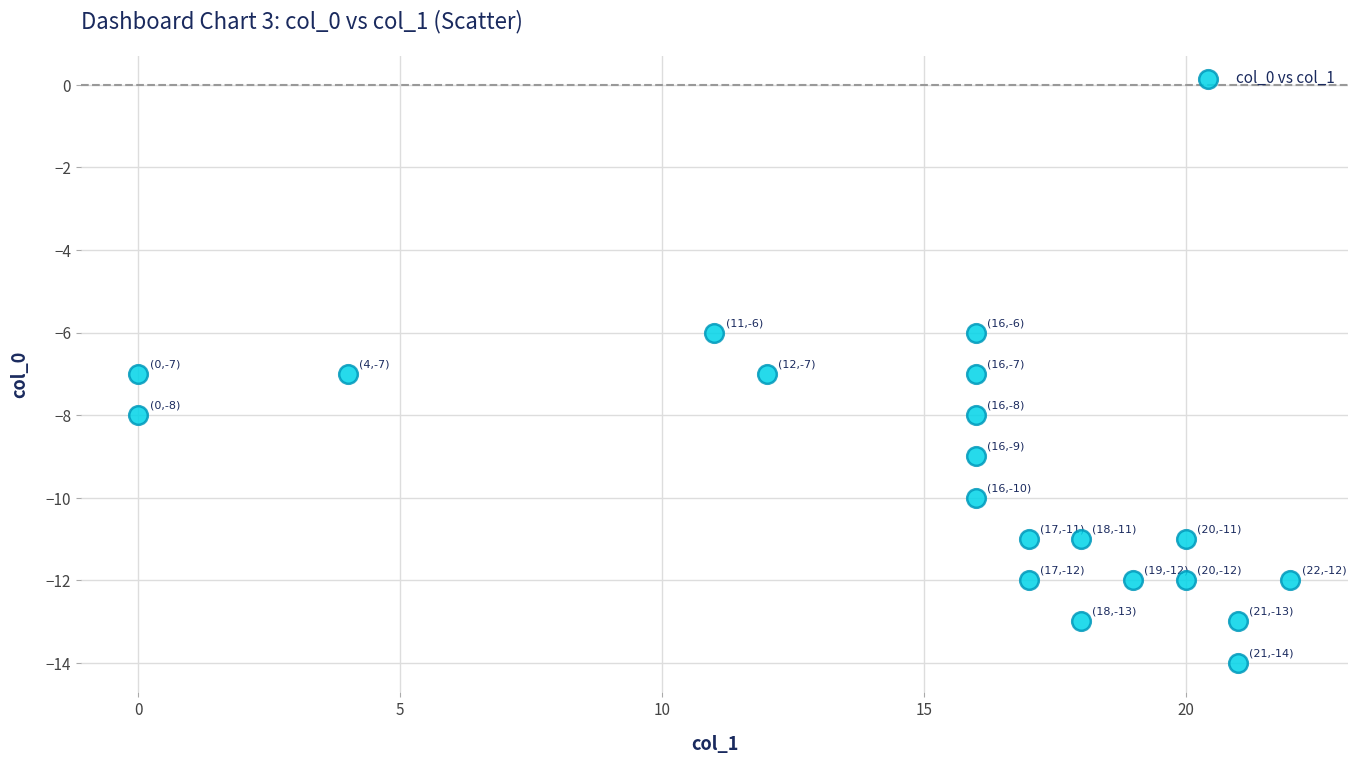

What is the range of Y values (max minus min)?

8